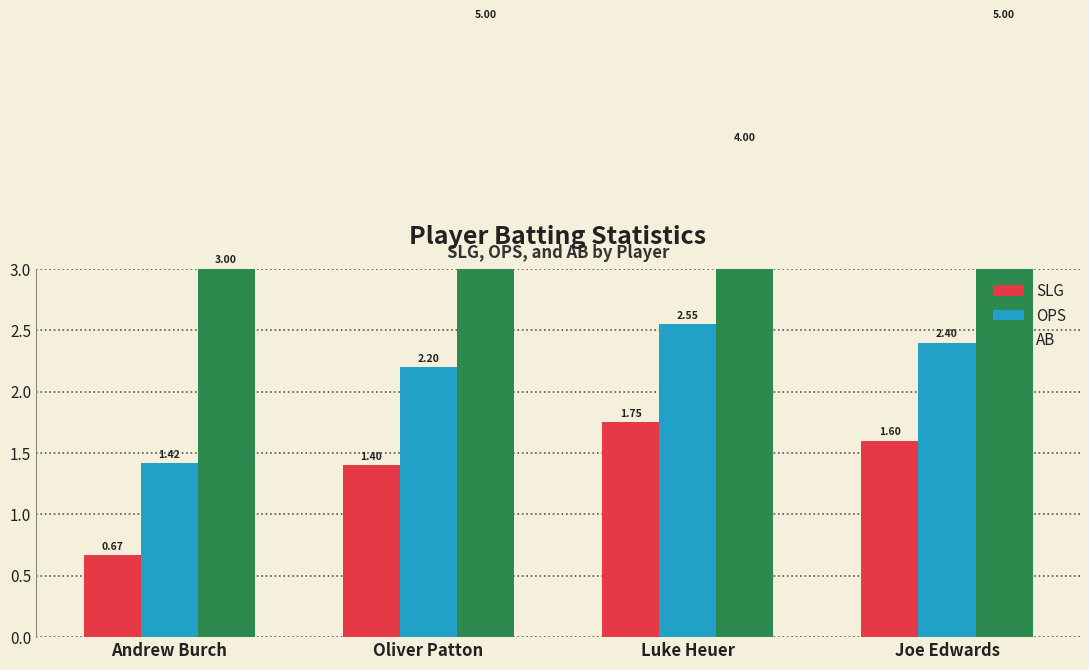

What is the label of the 4th bar from the right?

Andrew Burch